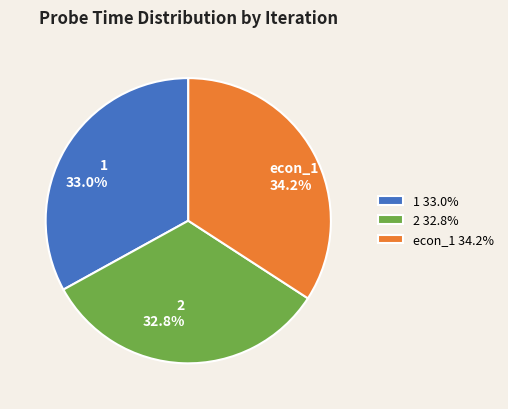

To the nearest percent, what portion does 1 represent?

33%